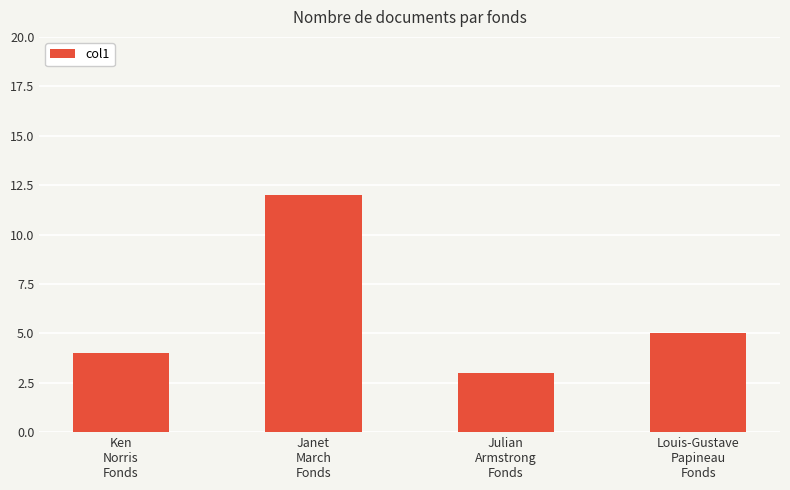

What value does the data have at Janet
March
Fonds?

12